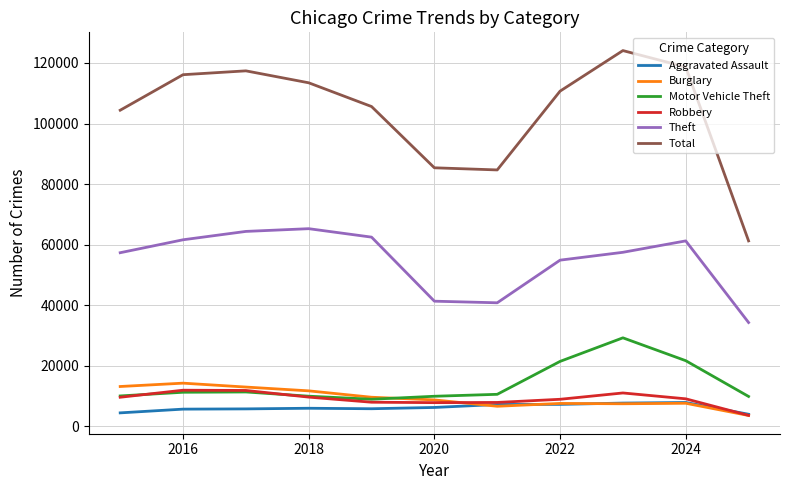

True or false: Theft and Burglary intersect in this chart.

False